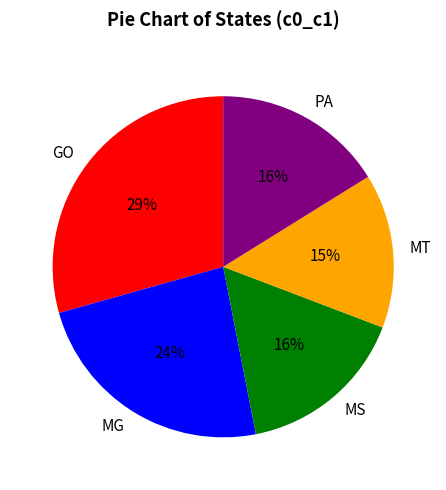

What is the ratio of the value at MT to the value at MS?

0.9